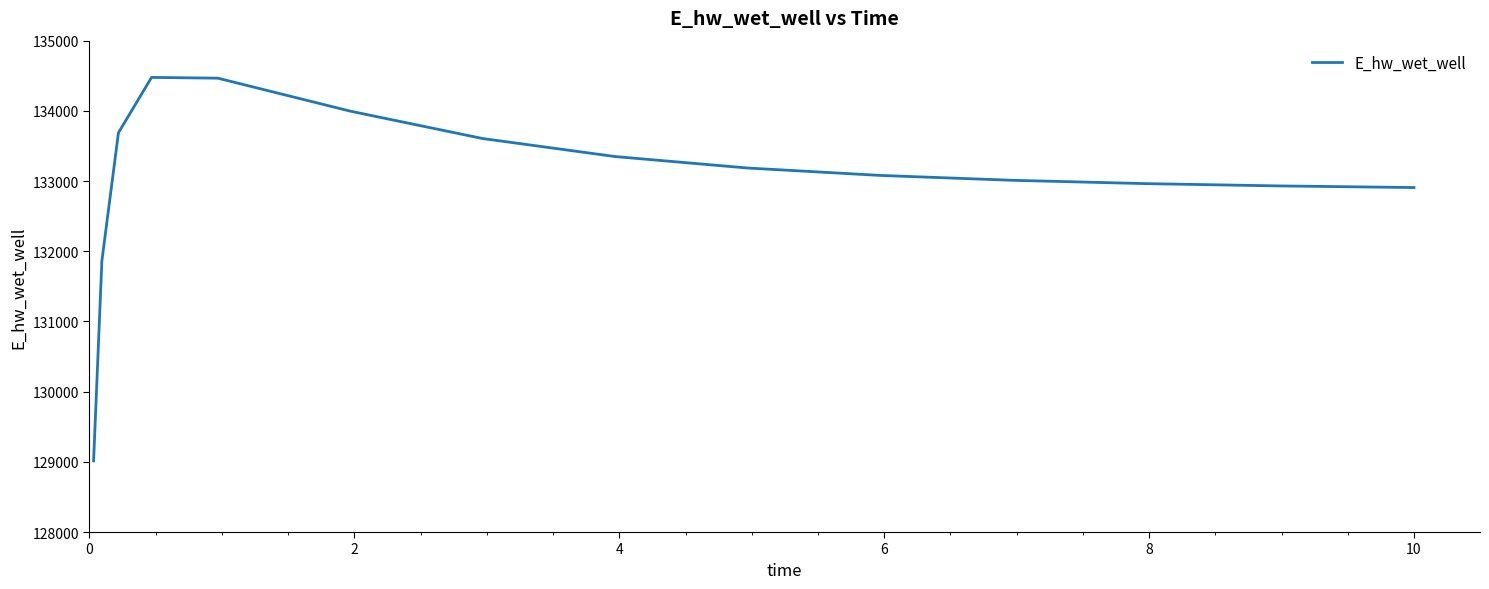

What is the maximum value shown in the chart?

134476.7